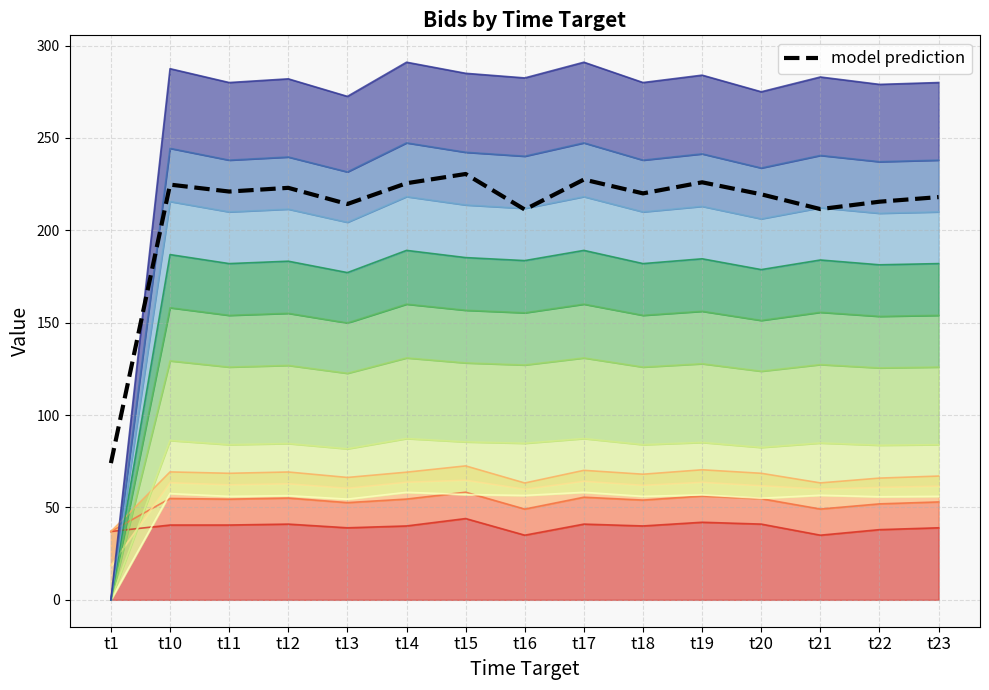

Where is the data nearest to the value 152?

t16